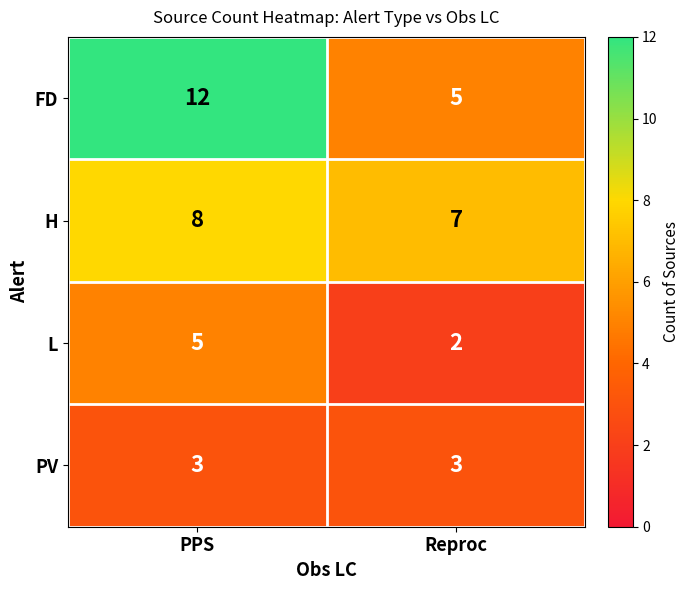

Read the L value at PPS.

5